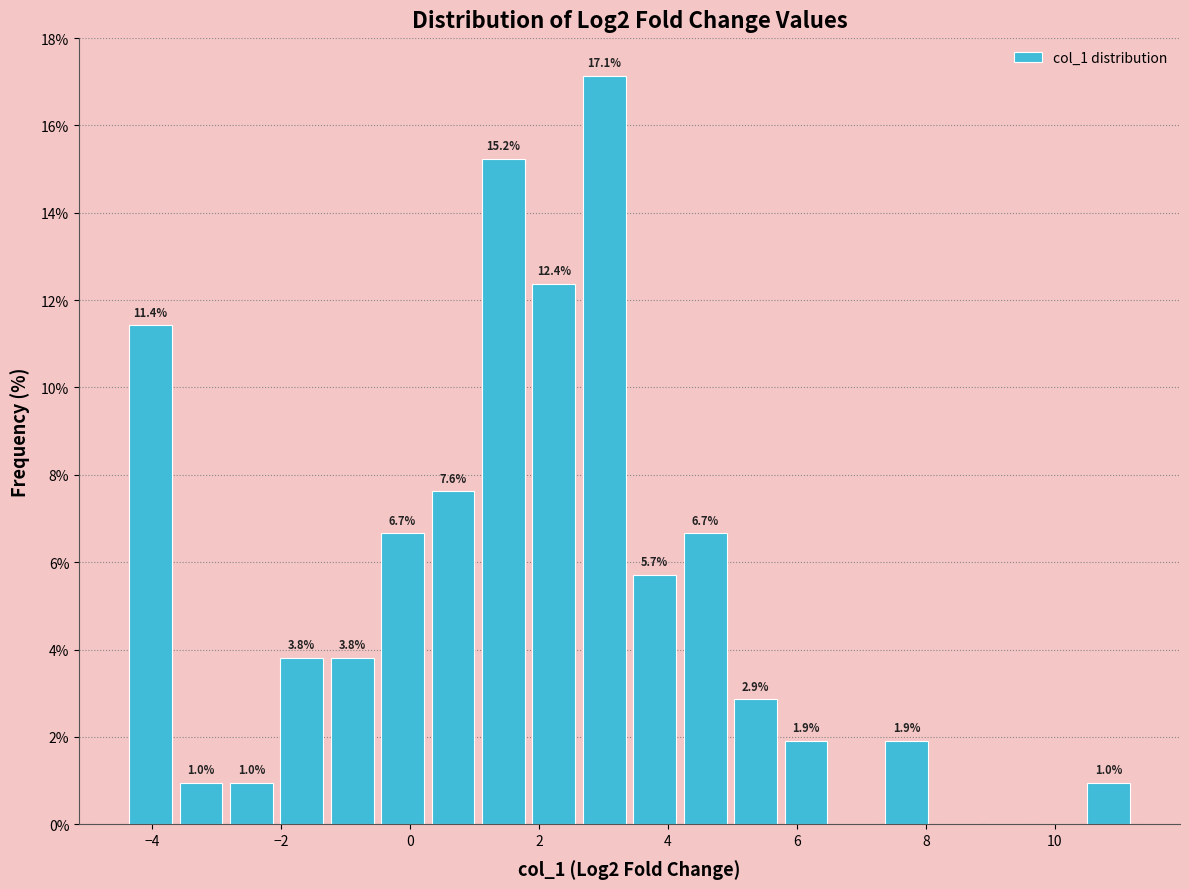

Read against the x-axis, roughly where is the centre of the tallest bar?

3.0